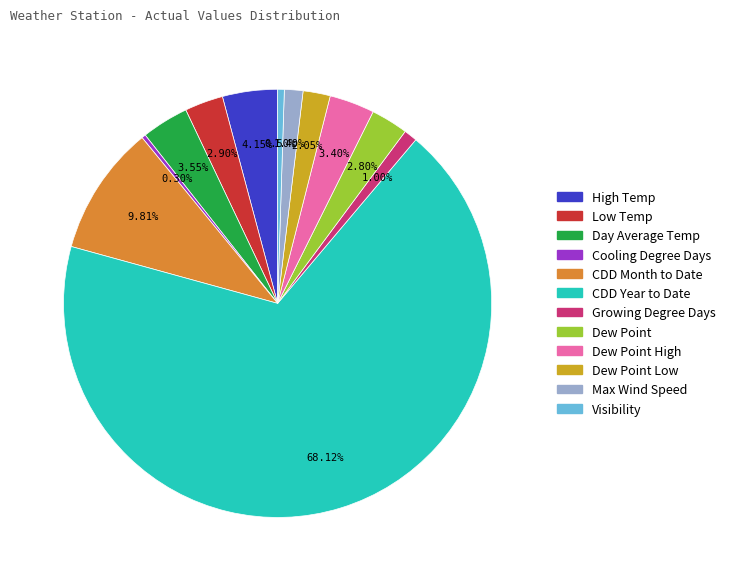

Is there any slice that represents more than half of the pie?

Yes